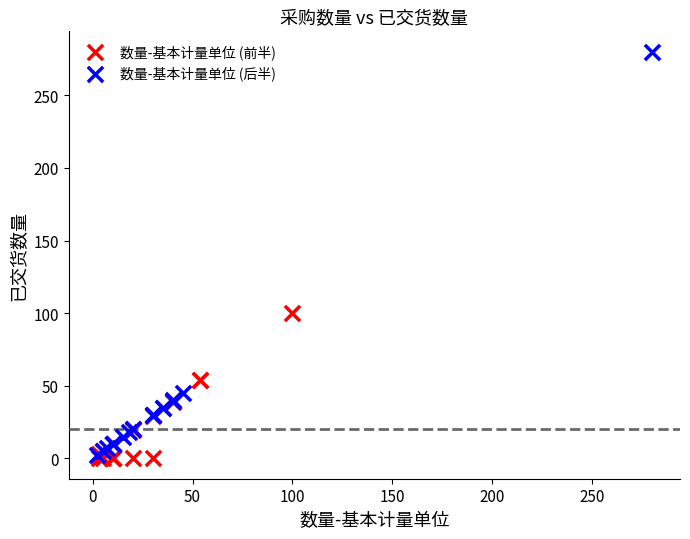

Which series has the widest spread of Y values?

数量-基本计量单位 (后半)